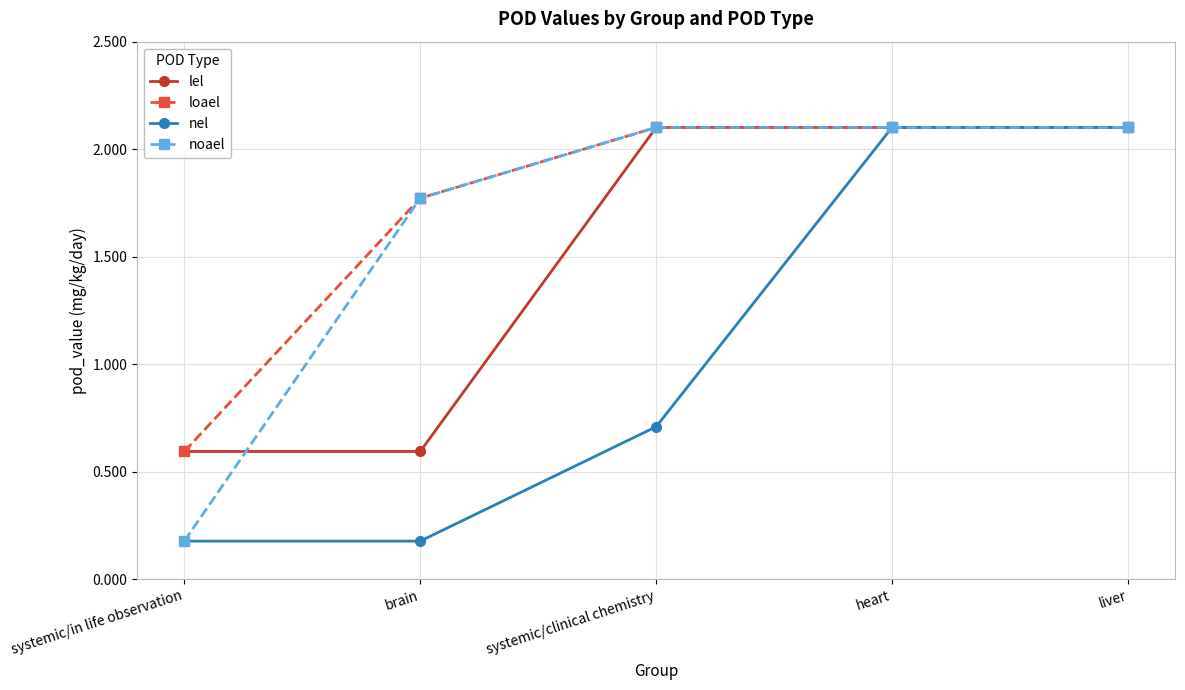

What is the difference between the maximum and minimum values in the lel series?

1.5